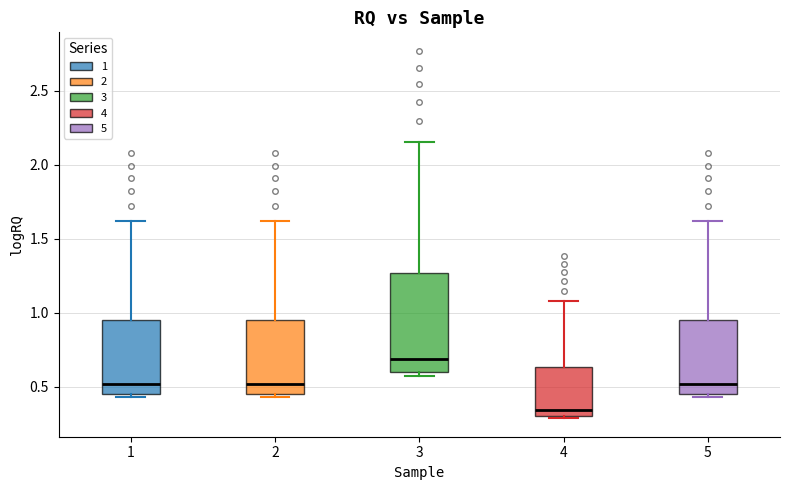

Which box has the lowest median line?

4